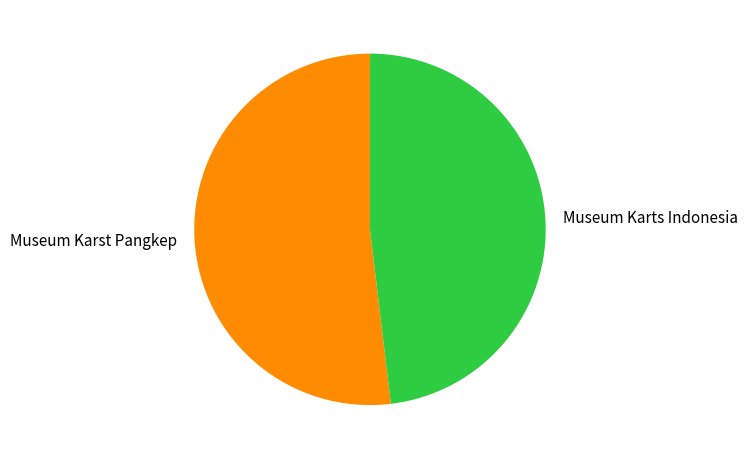

Do Museum Karst Pangkep and Museum Karts Indonesia together represent more than half of the pie?

Yes